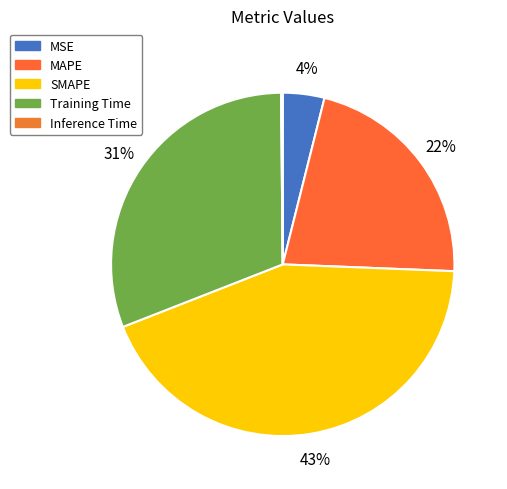

How many segments does this pie chart have?

5